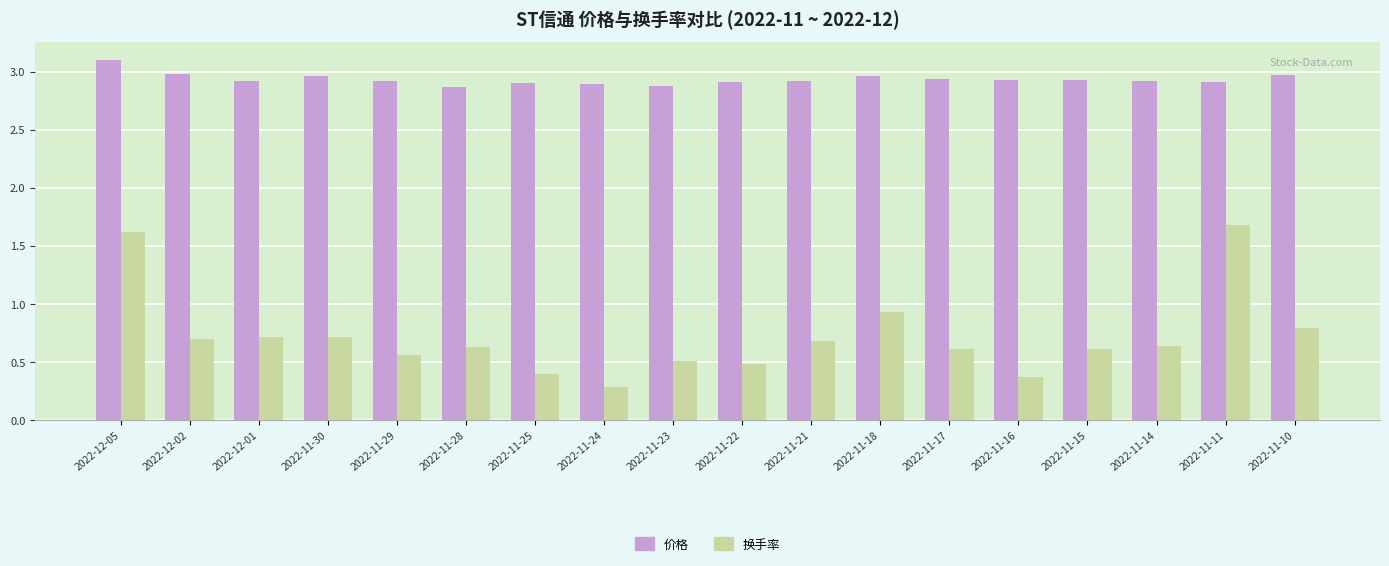

Where is 换手率 nearest to the value 0?

2022-11-24